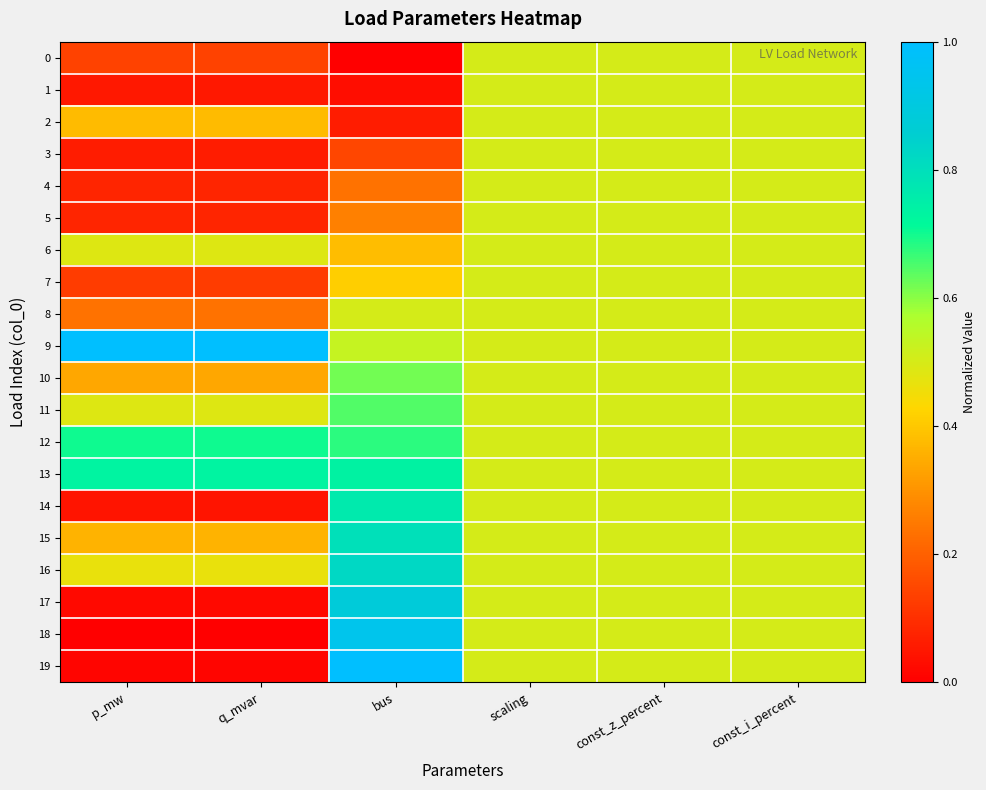

Rank the series at const_i_percent from highest to lowest value.

0, 1, 2, 3, 4, 5, 6, 7, 8, 9, 10, 11, 12, 13, 14, 15, 16, 17, 18, 19